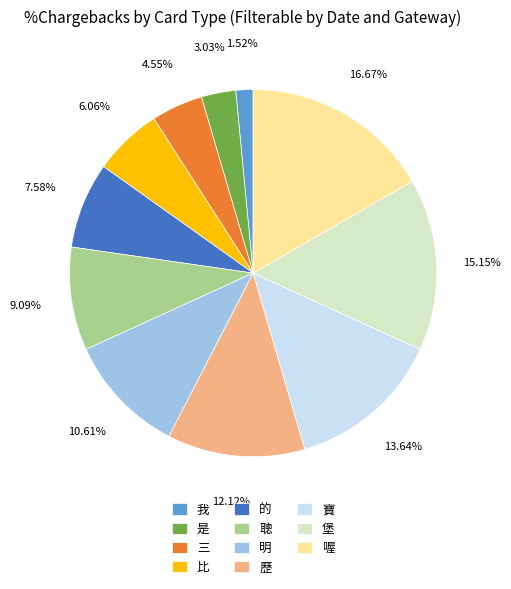

Does 歷 represent more than half of the total?

No